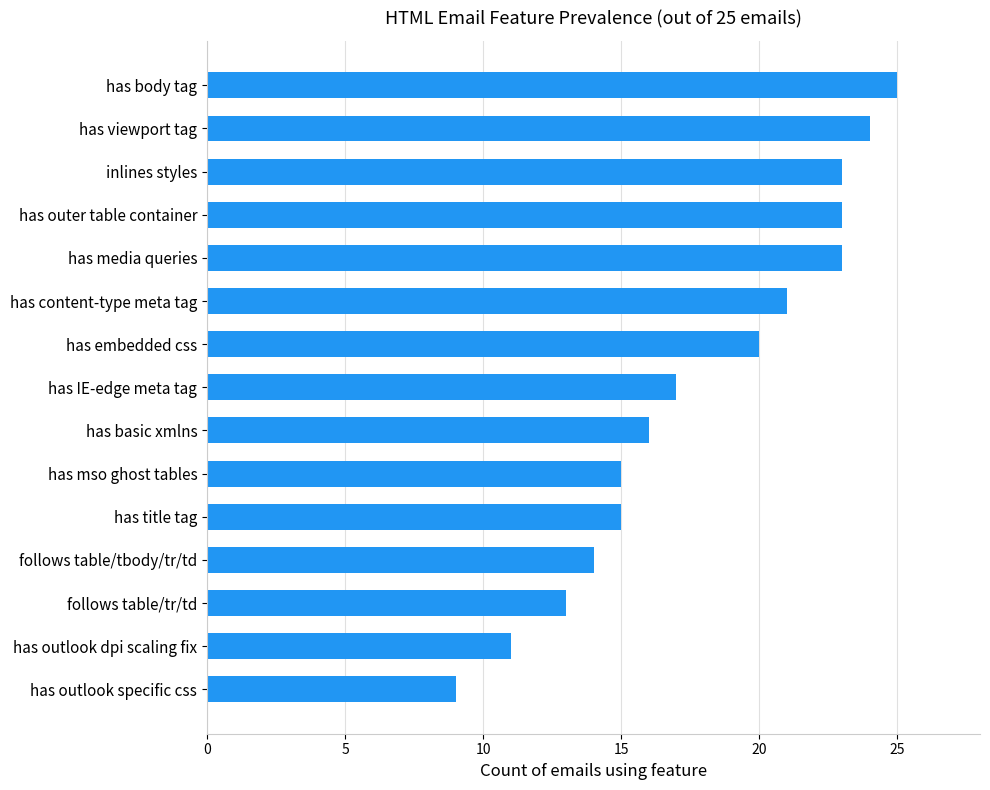

What is the sum of all values?

269